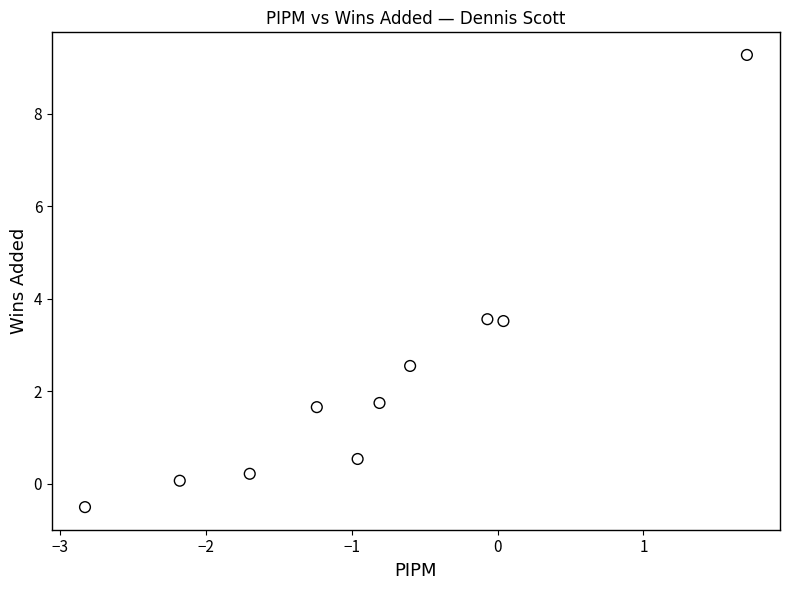

What is the range of Y values (max minus min)?

9.8